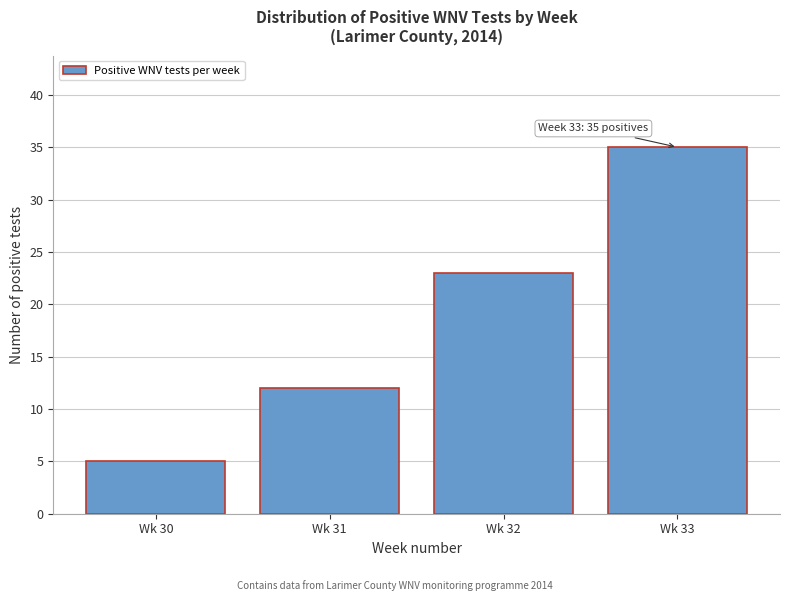

Reading left to right, transcribe all the data shown in this chart.

5	12	23	35